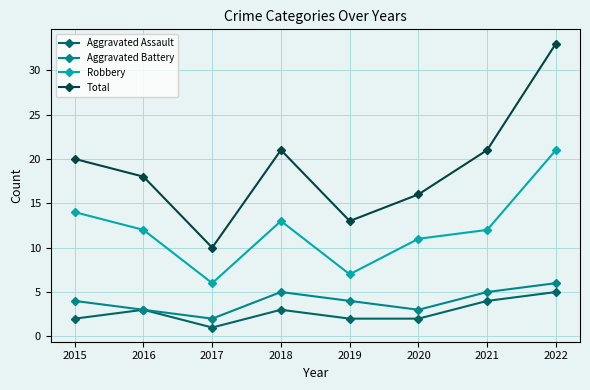

Does the chart display data point markers on the line(s)?

Yes